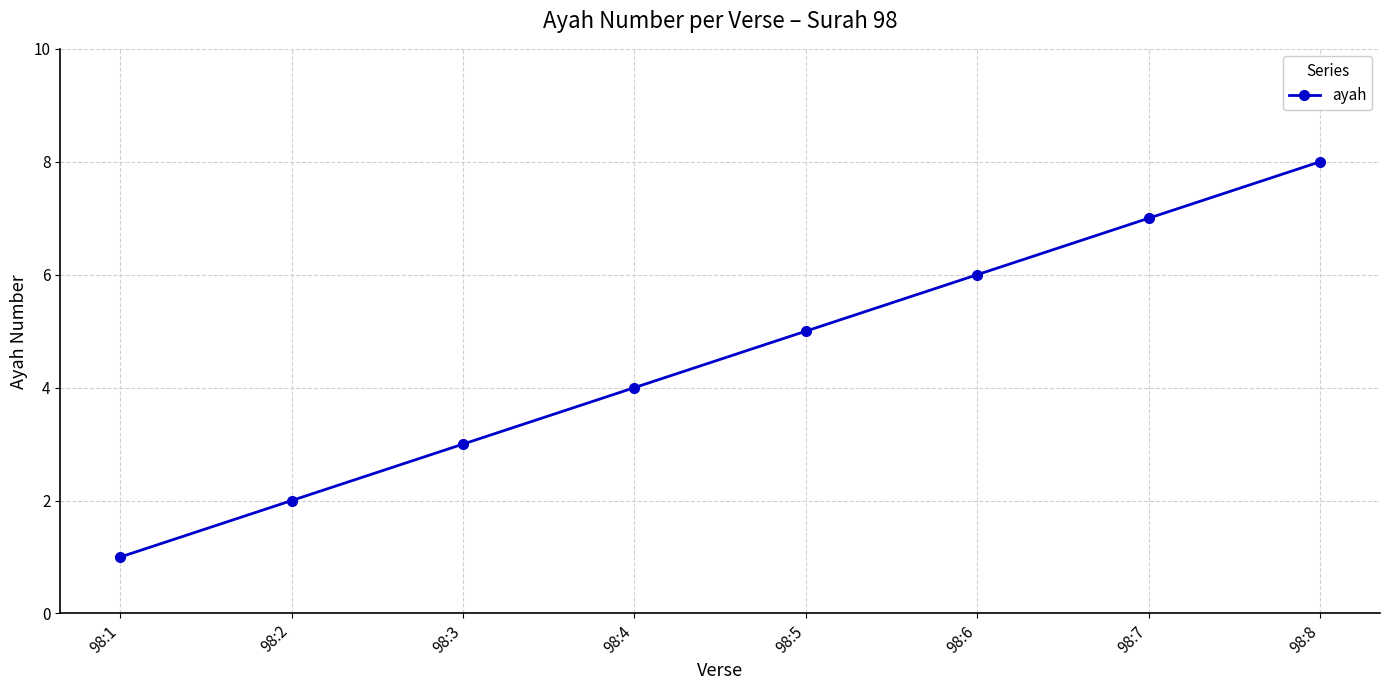

What is the difference between the maximum and minimum values?

7